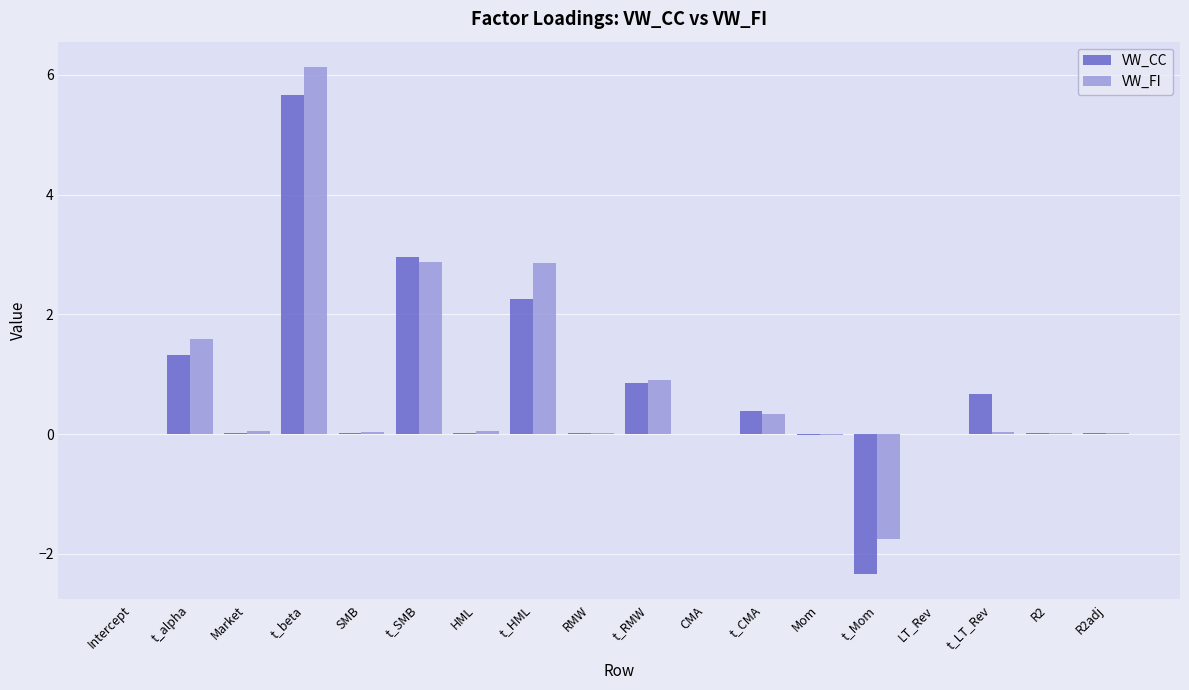

What is the total value across all series at t_alpha?

2.9